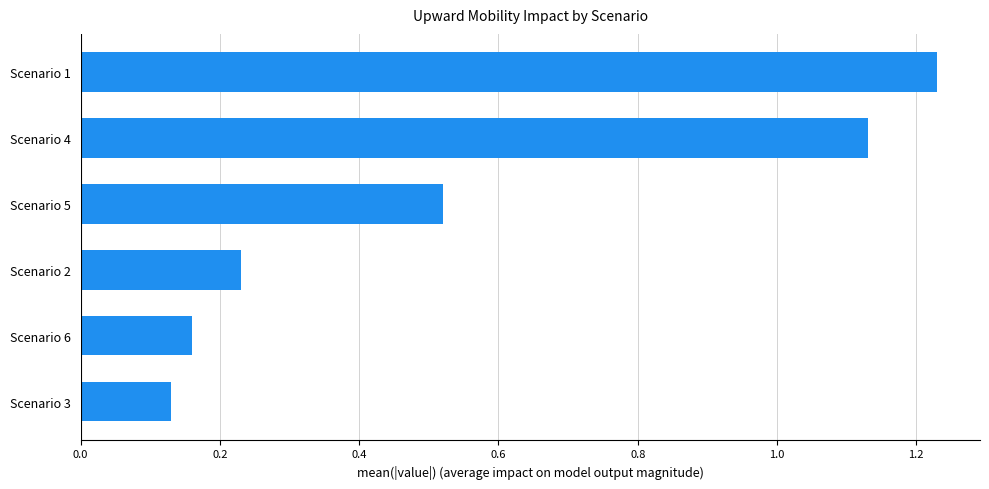

The chart shows a value of 0.3 at Scenario 5. True or false?

False